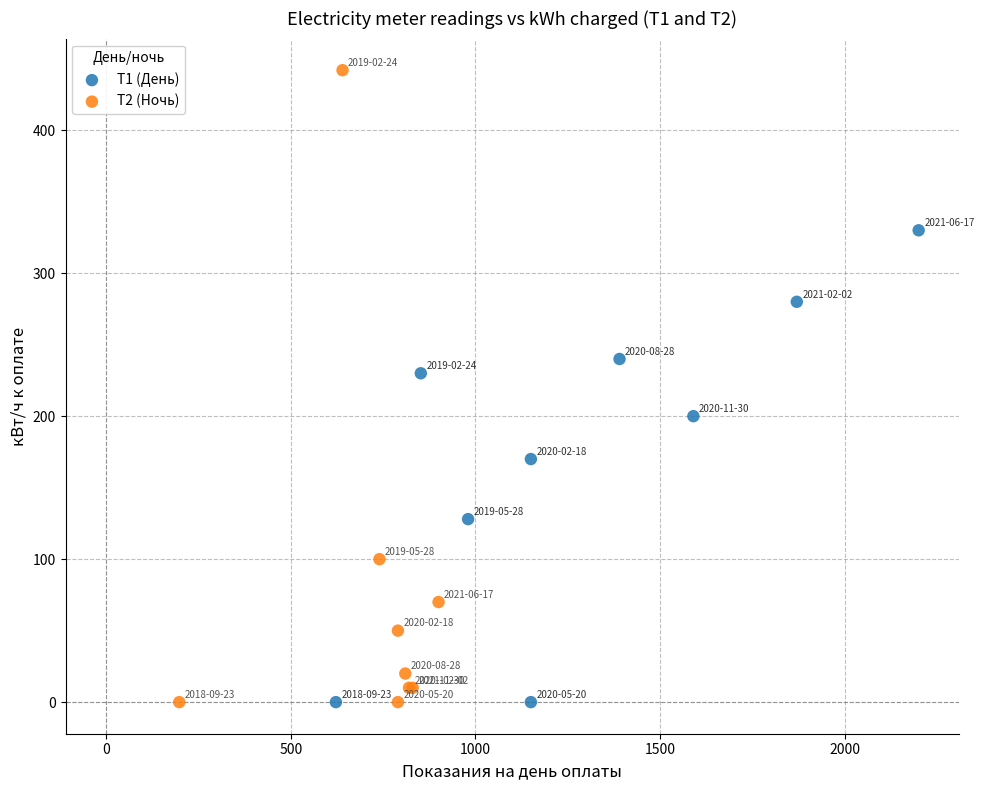

Which series contains the highest Y value?

Т2 (Ночь)